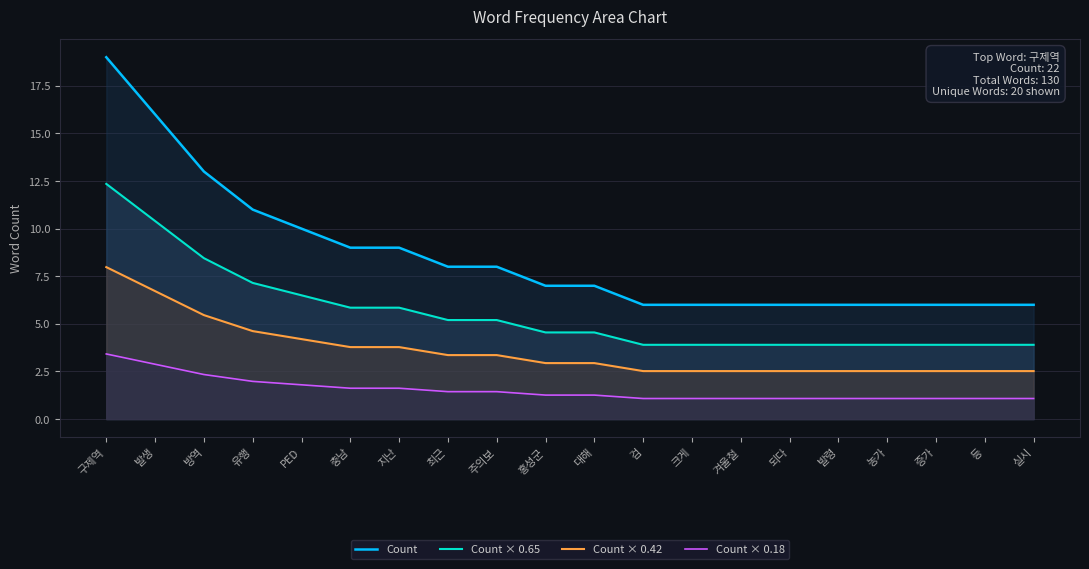

Which series has the largest range (max minus min)?

Count